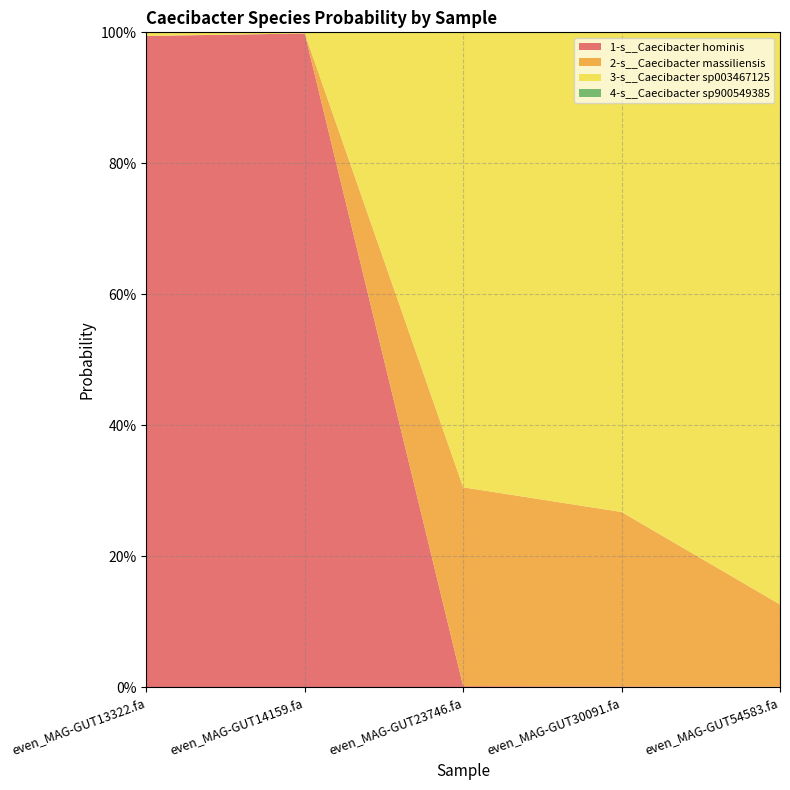

Reading left to right, what are all the values shown in this chart?

1-s__Caecibacter hominis: 1.0	1.0	0.0	0.0	0.0
2-s__Caecibacter massiliensis: 0.0	0.0	0.3	0.3	0.1
3-s__Caecibacter sp003467125: 0.0	0.0	0.7	0.7	0.9
4-s__Caecibacter sp900549385: 0.0	0.0	0.0	0.0	0.0